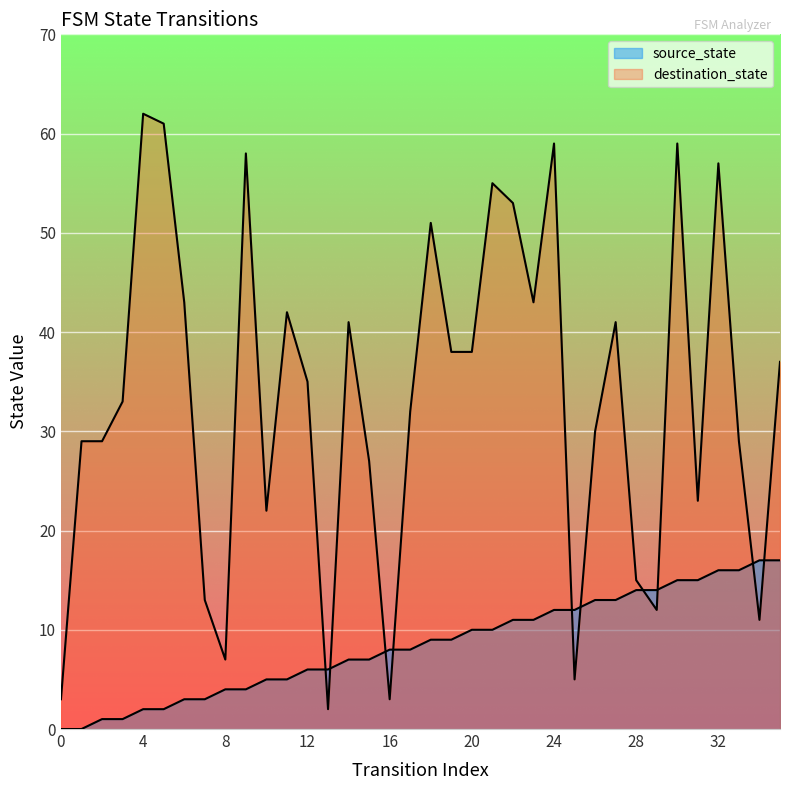

True or false: source_state and destination_state cross at least once.

True